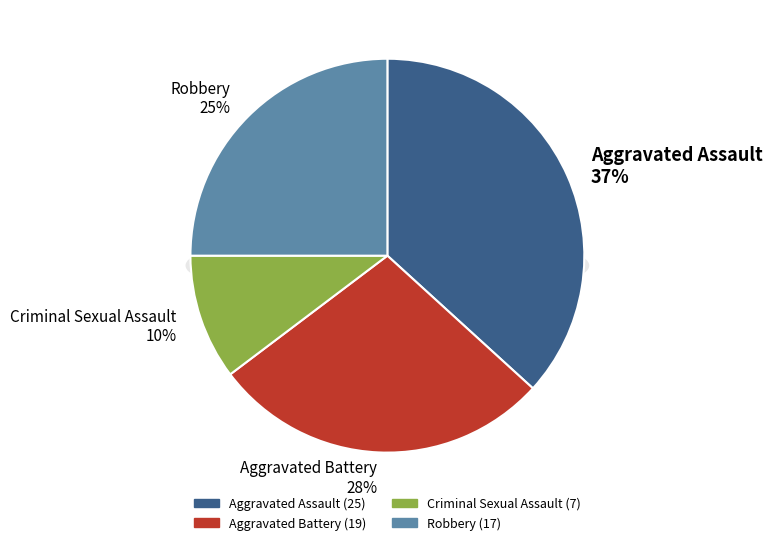

Count the number of slices in the pie.

4